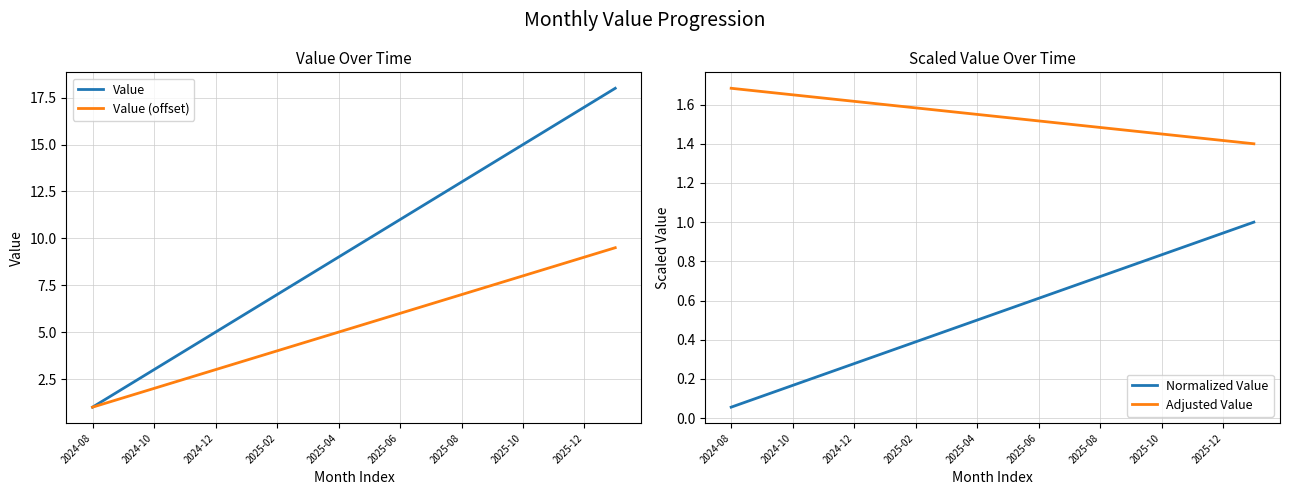

What is the smallest value displayed?

0.1